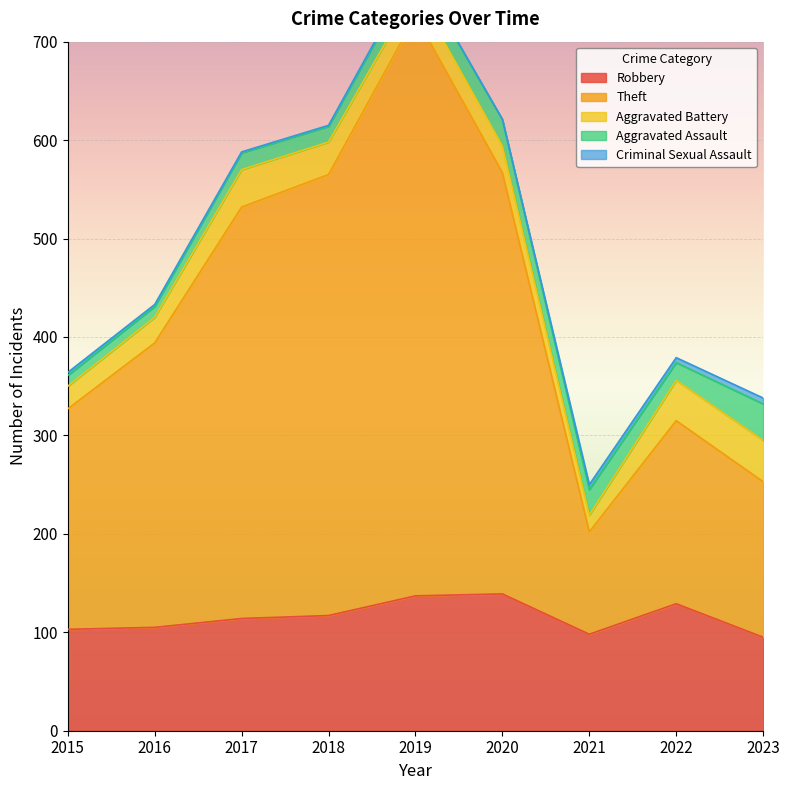

True or false: Criminal Sexual Assault and Aggravated Assault intersect in this chart.

False